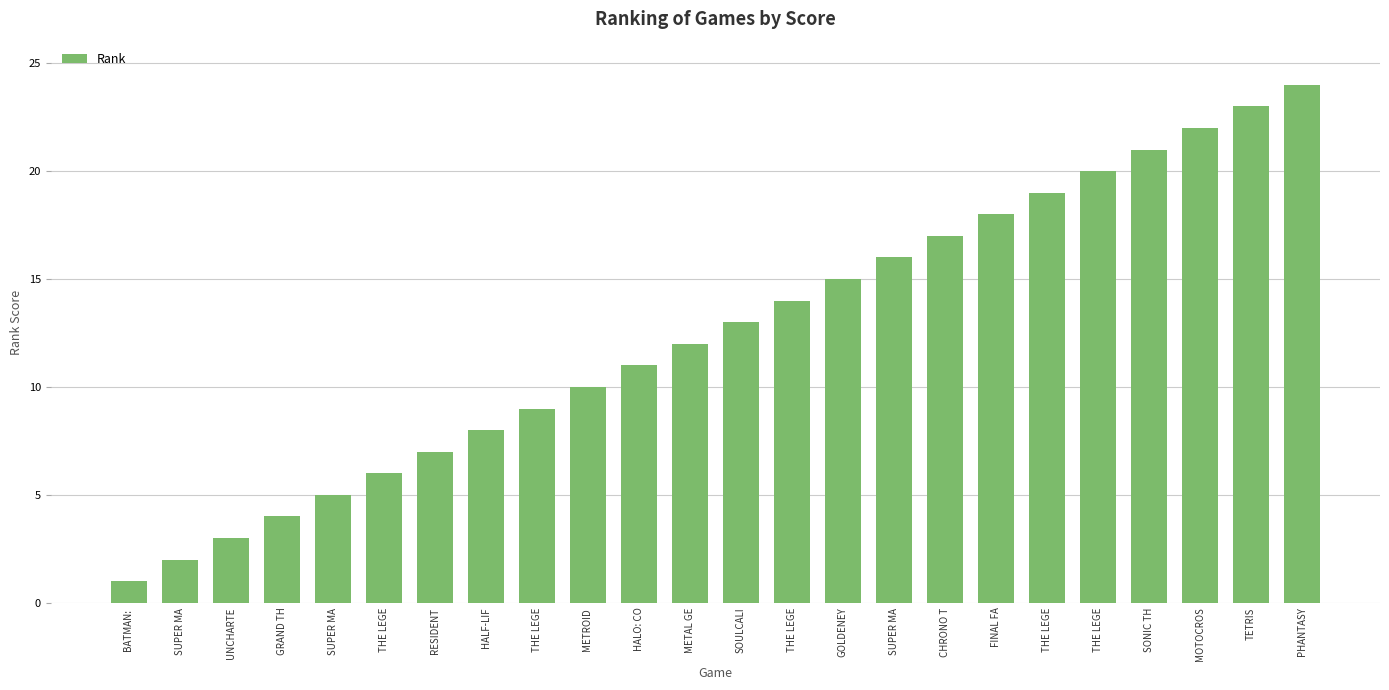

Approximately how many times larger is the value at THE LEGE compared to PHANTASY?

0.4